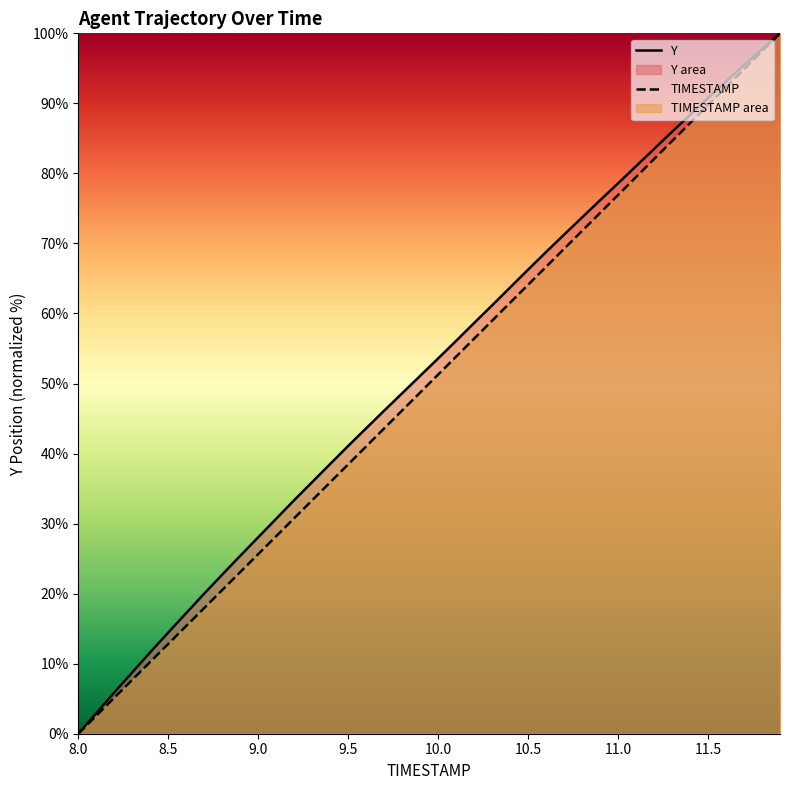

Which series has the largest total across all categories?

Y